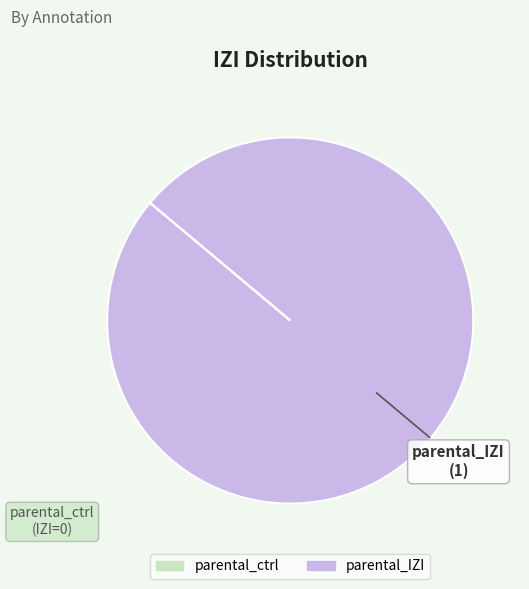

Is there any slice that represents more than half of the pie?

Yes